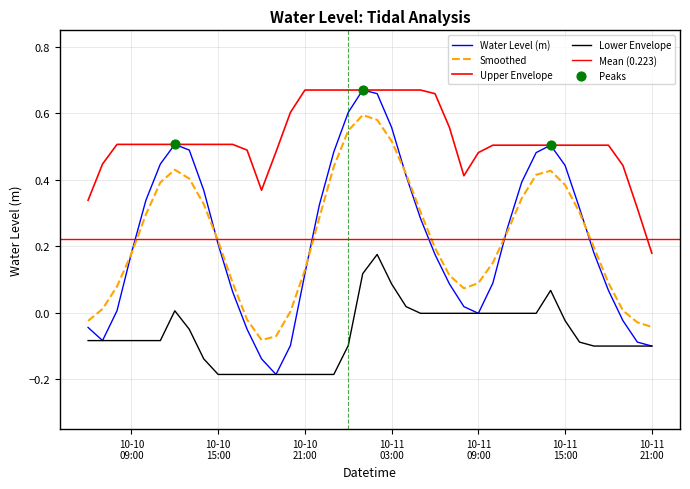

What is the change in value from 10-11 03:00 to 10-11 09:00?

-0.6